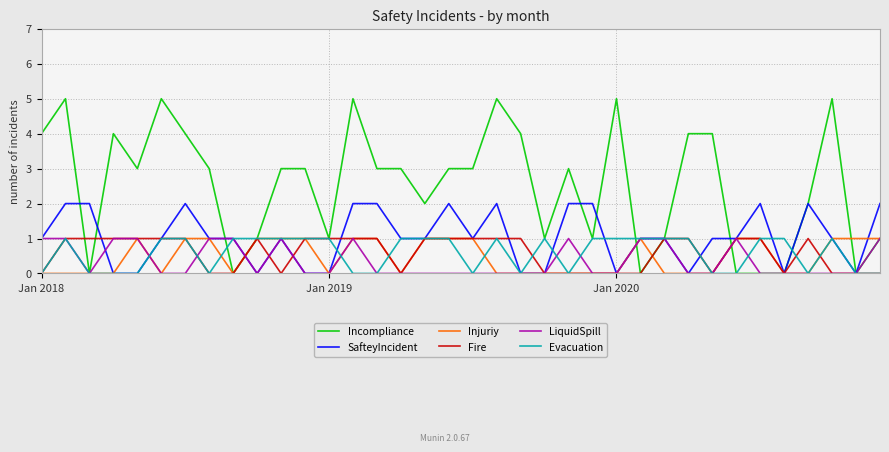

What is the greatest value displayed?

5